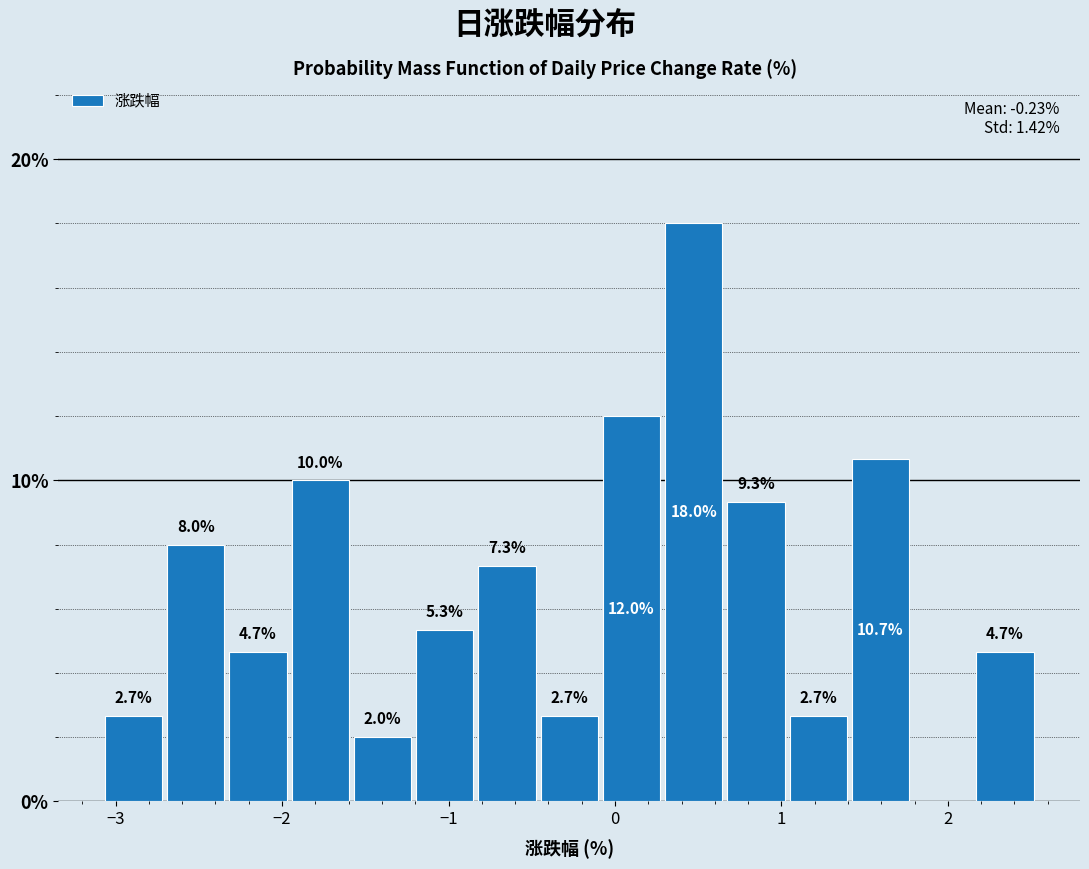

Around what value on the x-axis is the tallest bar? Give the approximate position of its centre, as read against the axis.

0.5